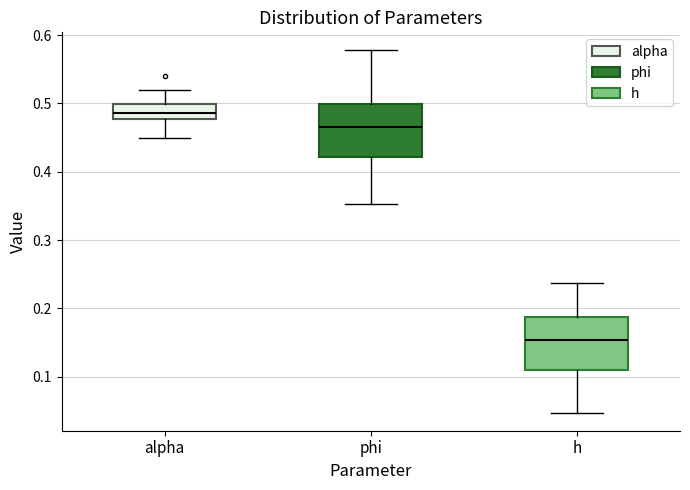

Where is the upper edge of the box for phi on the y-axis? The values are not printed on the chart, so give them approximately, as read against the axis.

0.50